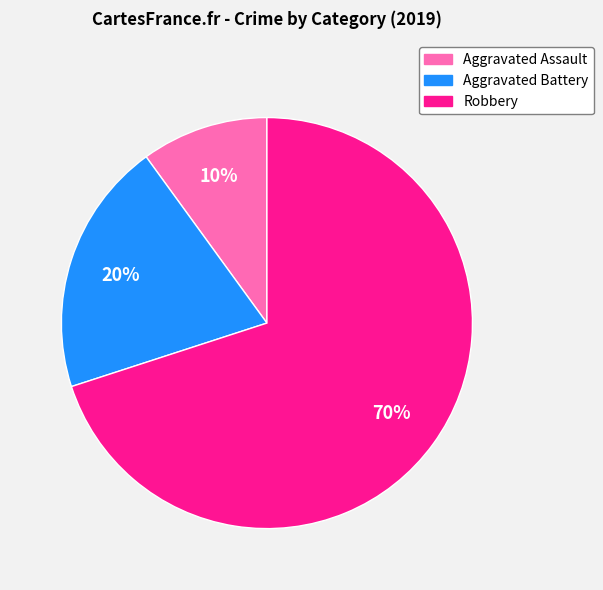

Which has a higher value, Aggravated Assault or Aggravated Battery?

Aggravated Battery